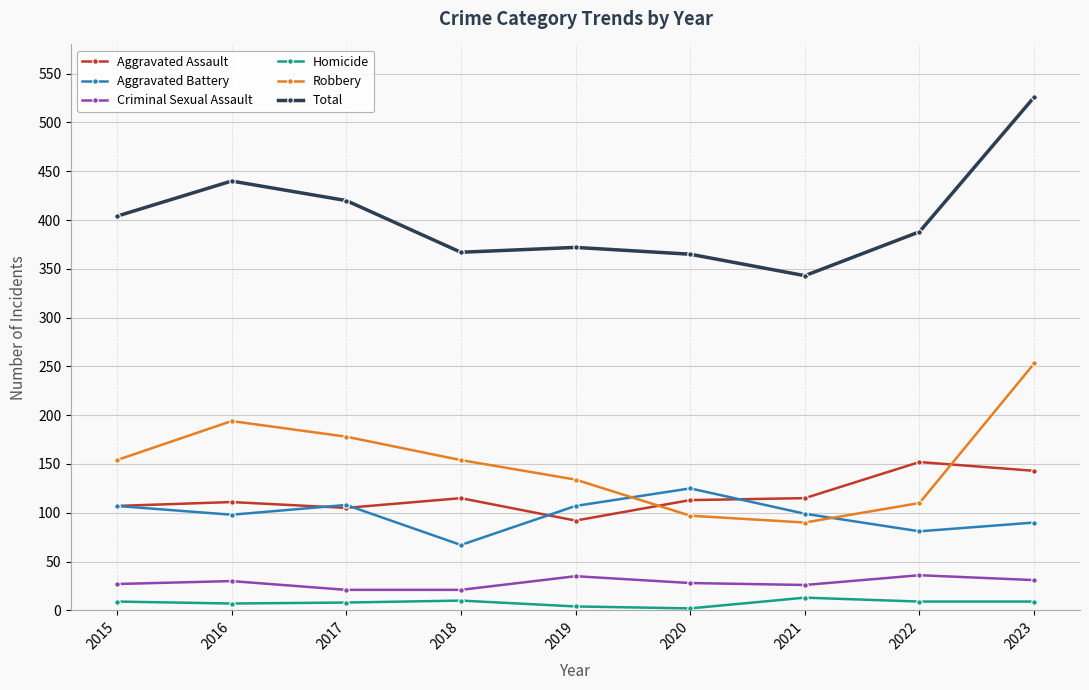

True or false: Homicide and Aggravated Assault intersect in this chart.

False